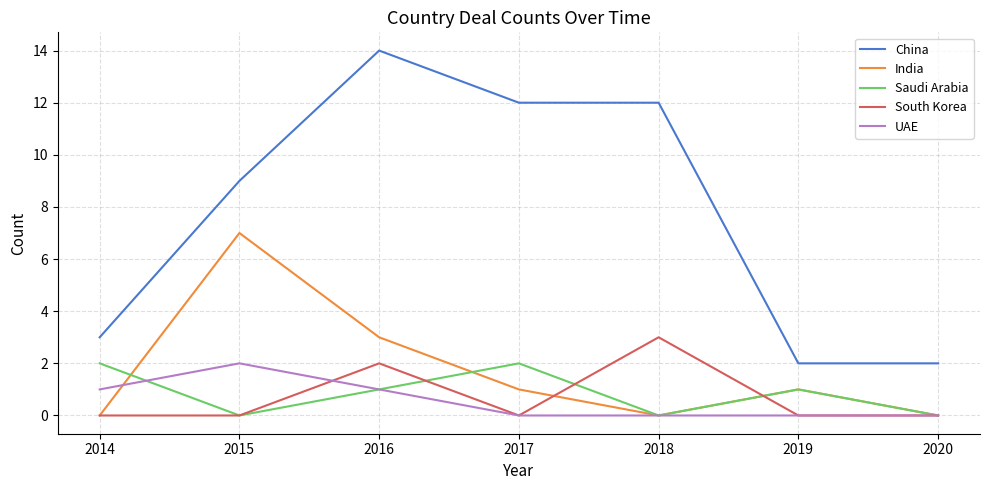

Reading left to right, what are all the values shown in this chart?

China: 2014=3	2015=9	2016=14	2017=12	2018=12	2019=2	2020=2
India: 2014=0	2015=7	2016=3	2017=1	2018=0	2019=1	2020=0
Saudi Arabia: 2014=2	2015=0	2016=1	2017=2	2018=0	2019=1	2020=0
South Korea: 2014=0	2015=0	2016=2	2017=0	2018=3	2019=0	2020=0
UAE: 2014=1	2015=2	2016=1	2017=0	2018=0	2019=0	2020=0